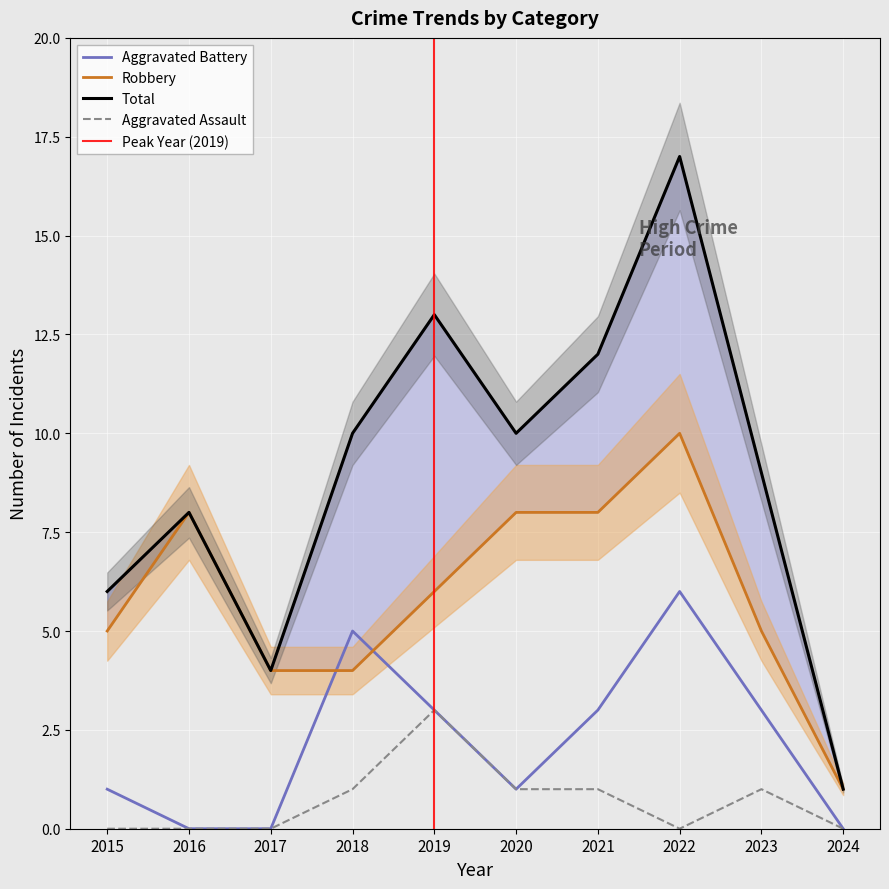

List the series in order of their overall mean, highest first.

Total, Robbery, Aggravated Battery, Aggravated Assault